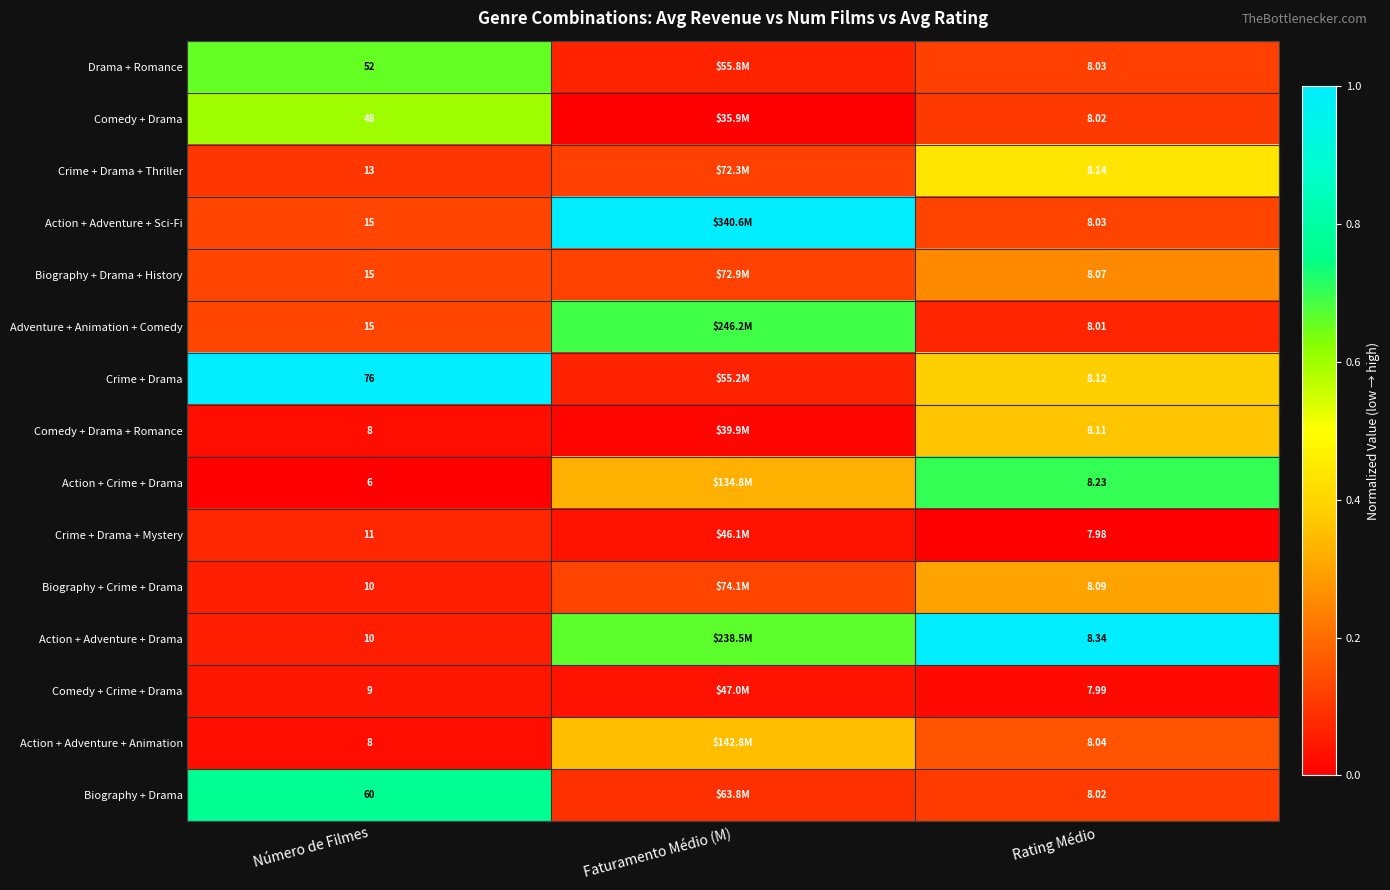

How many data points does each series have?

3